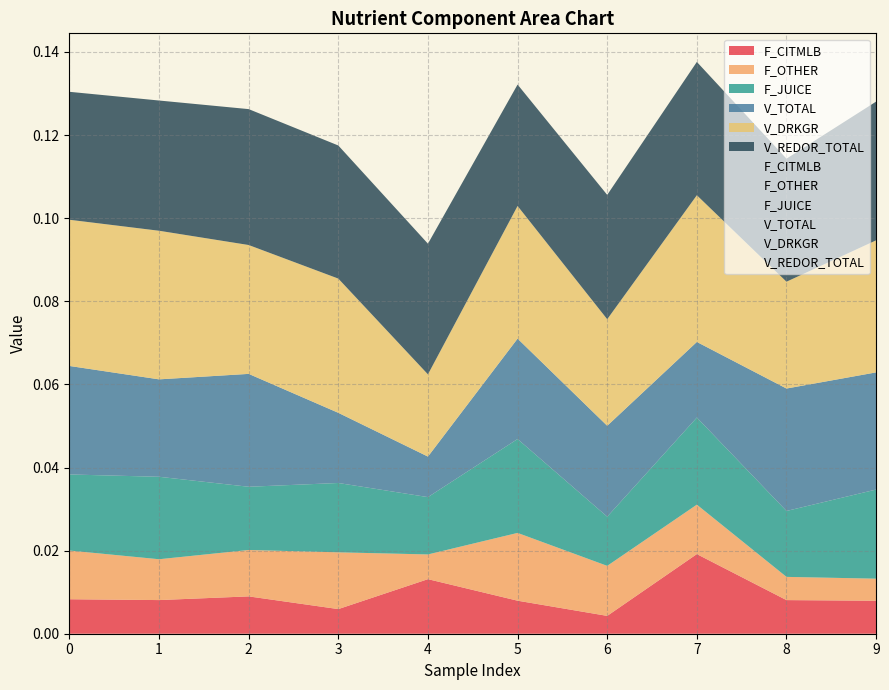

True or false: F_JUICE has more than 0 points higher than both neighbors.

True